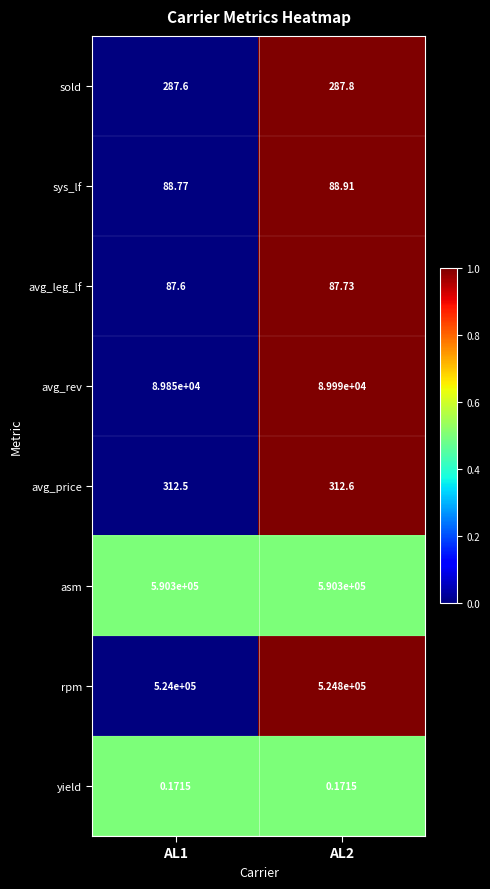

How many distinct data groups are displayed?

8